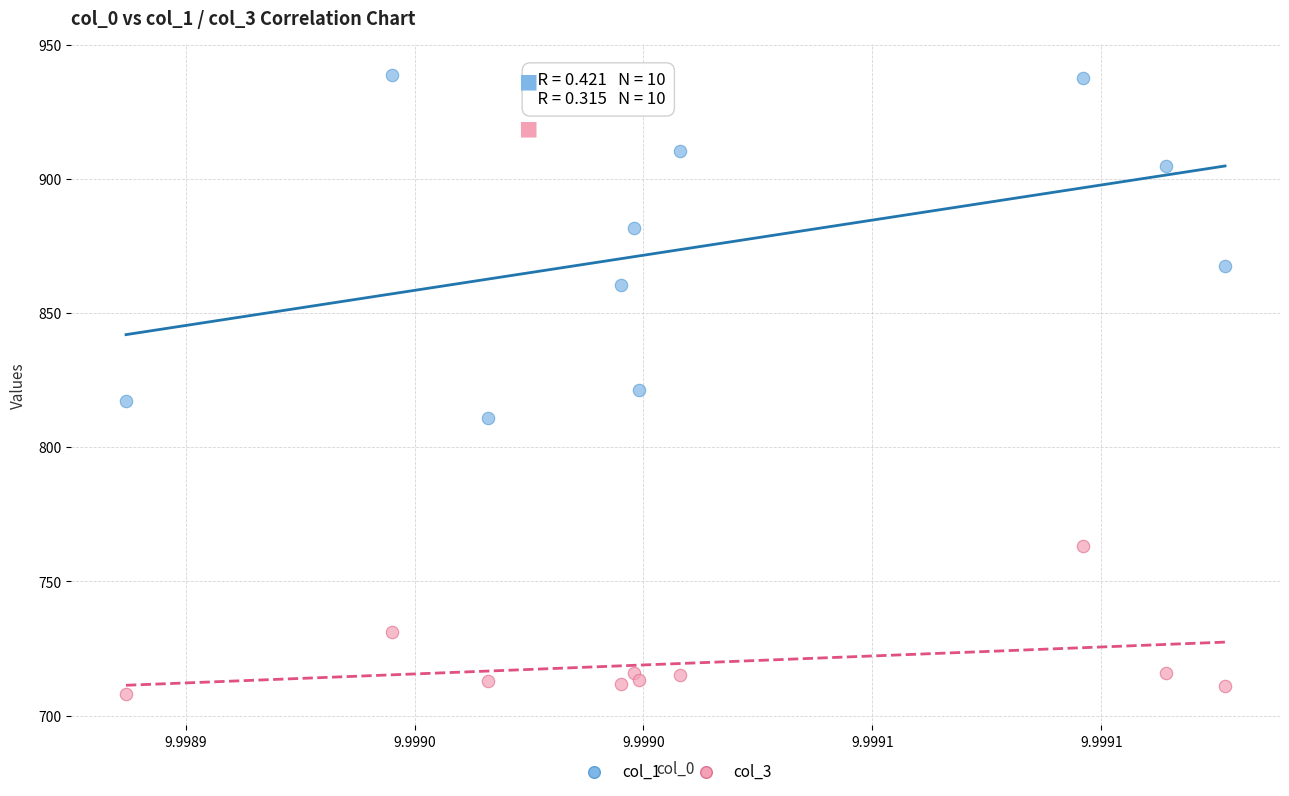

Which series contains the lowest Y value?

col_3